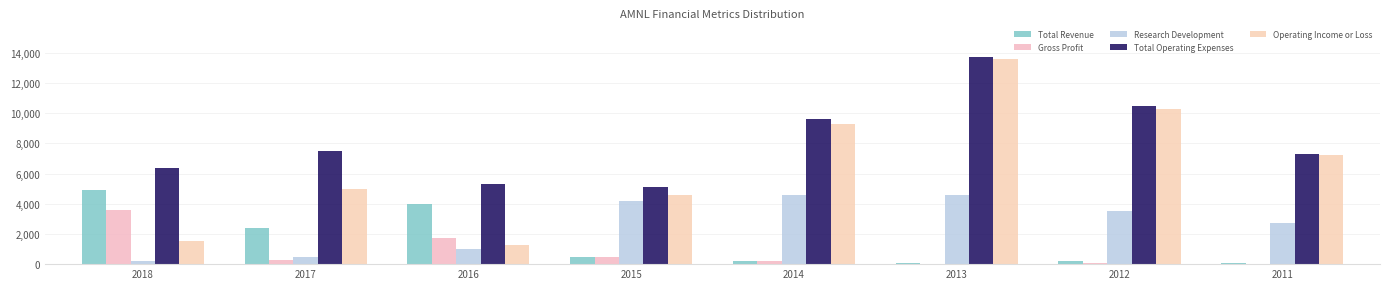

How many groups of bars are there?

8